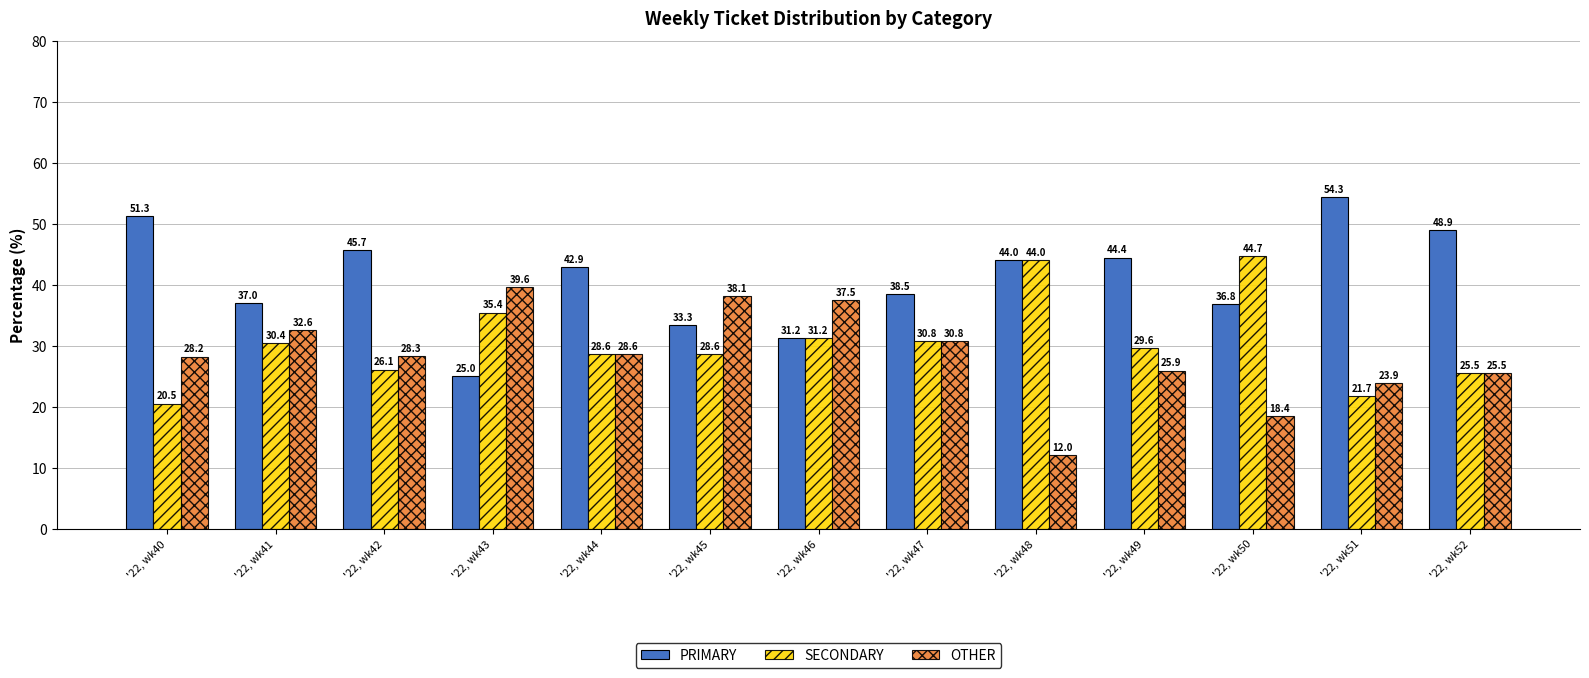

Which category has the lowest value across all series?

'22, wk48